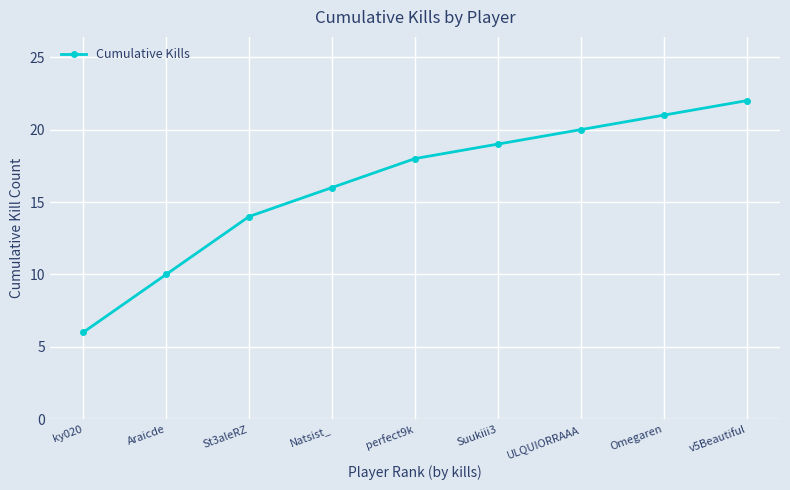

What is the maximum value shown in the chart?

22